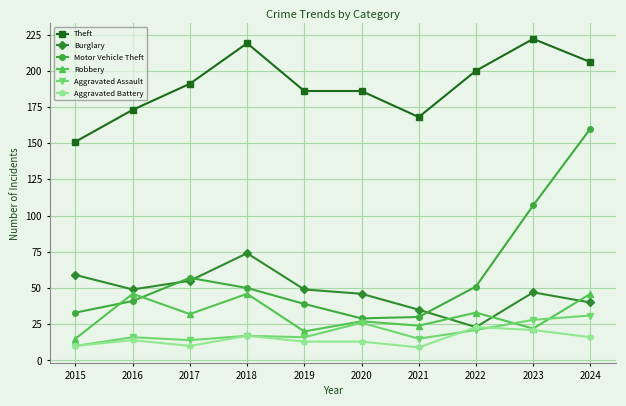

At which category does Aggravated Battery reach its first local valley?

2017